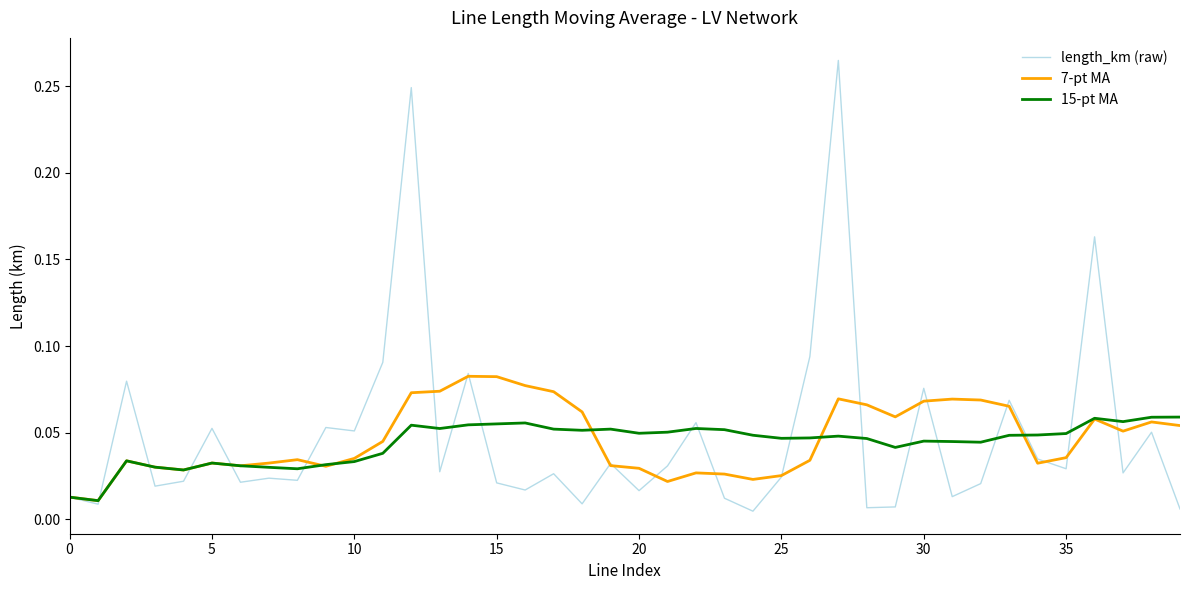

How many lines are shown in the chart?

3